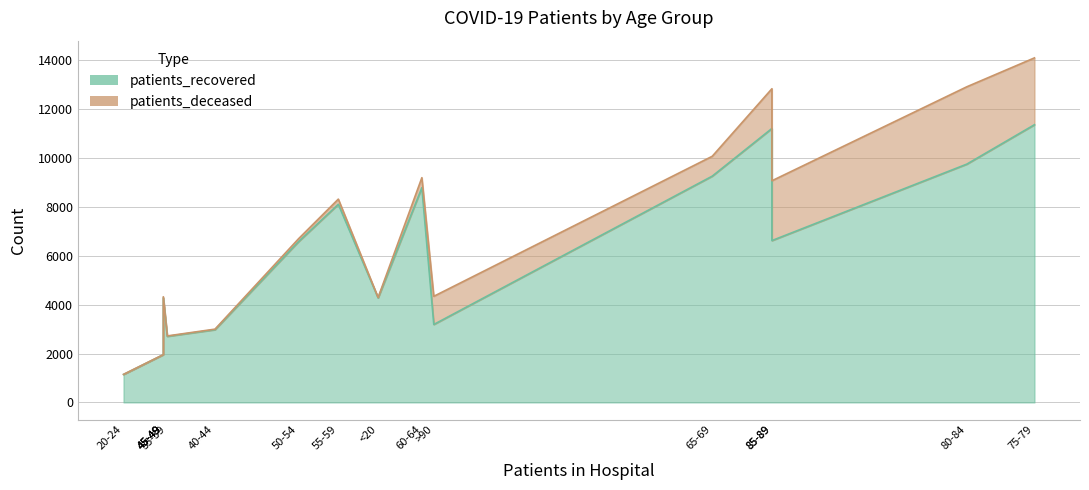

What is the highest value of the patients_recovered series?

11363